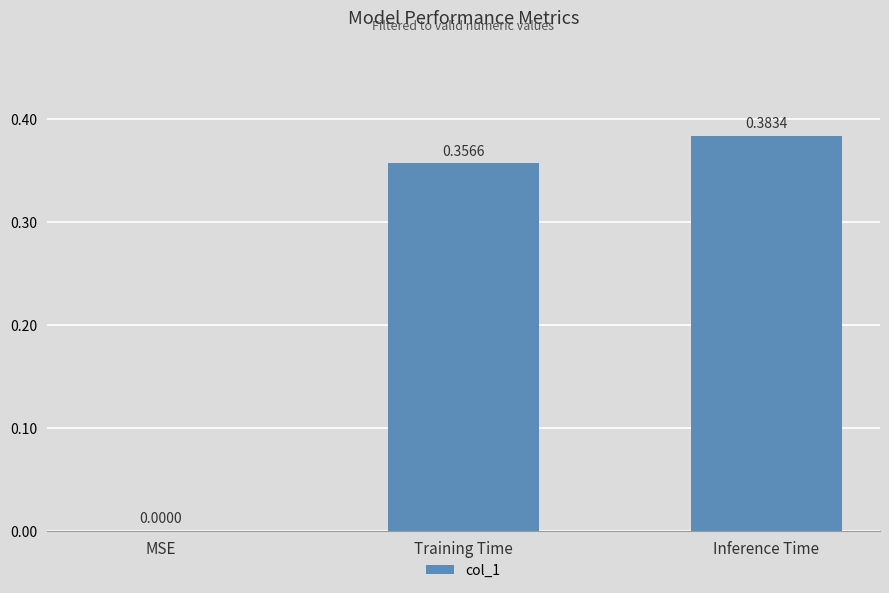

Which label corresponds to the largest value in the chart?

Inference Time